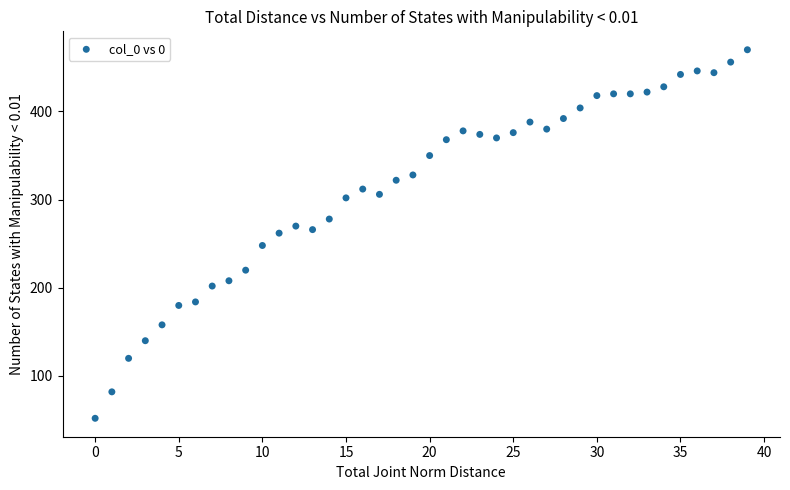

What is the range of Y values (max minus min)?

418